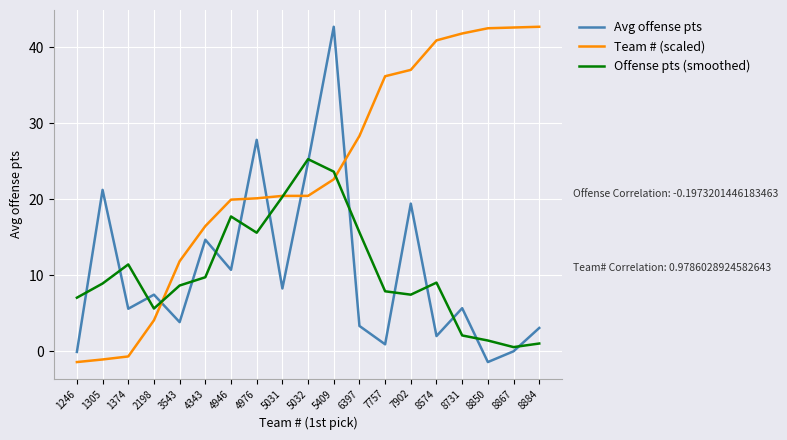

What is the sum of all Team # (scaled) values?

444.6